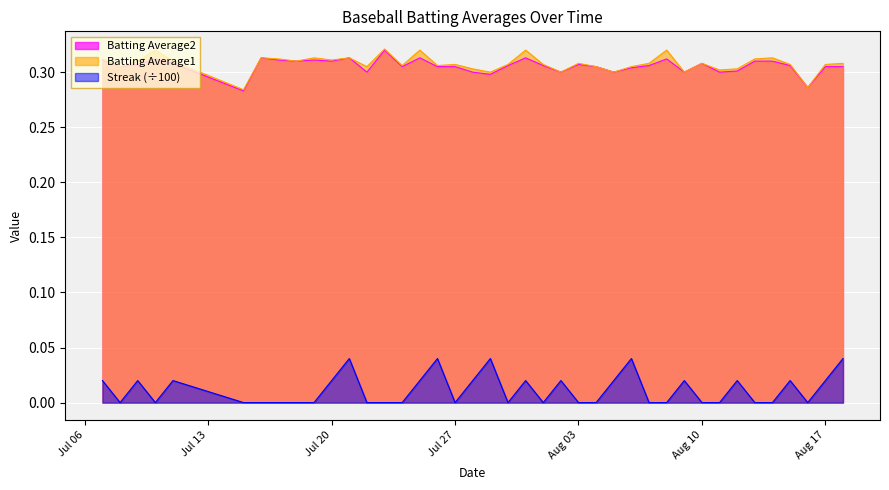

How many interior local peaks does the Batting Average1 series have?

12